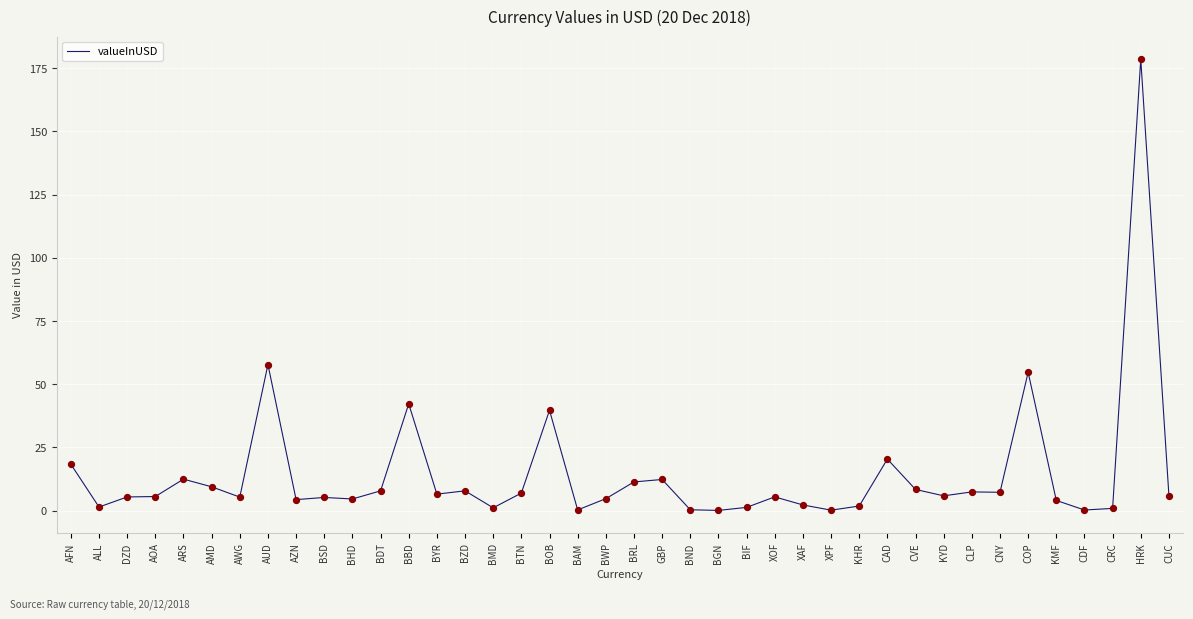

Which has a higher value, CLP or ARS?

ARS